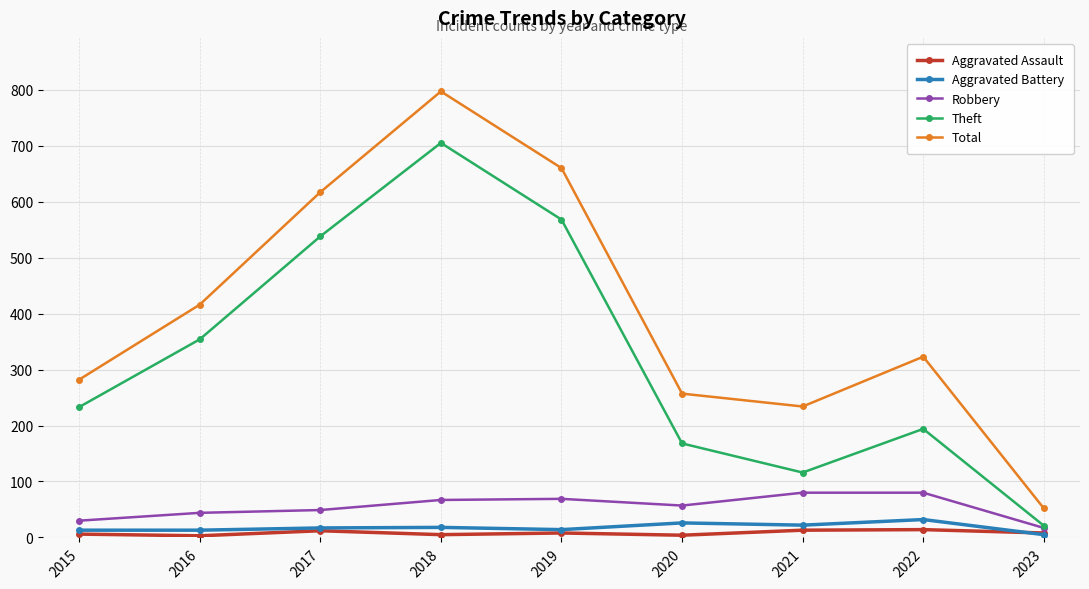

True or false: Theft has more than 1 interior local peaks.

True